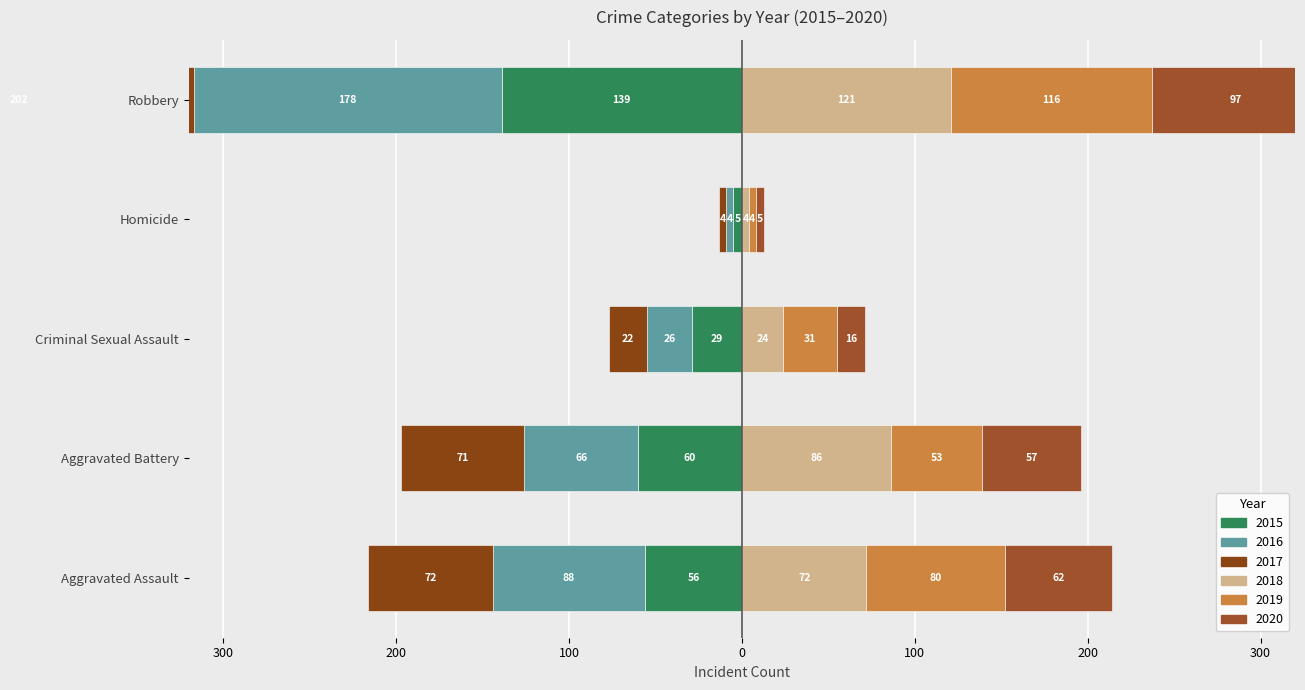

Reading left to right, transcribe all the data shown in this chart.

2015: -56	-60	-29	-5	-139
2016: -88	-66	-26	-4	-178
2017: -72	-71	-22	-4	-202
2018: 72	86	24	4	121
2019: 80	53	31	4	116
2020: 62	57	16	5	97